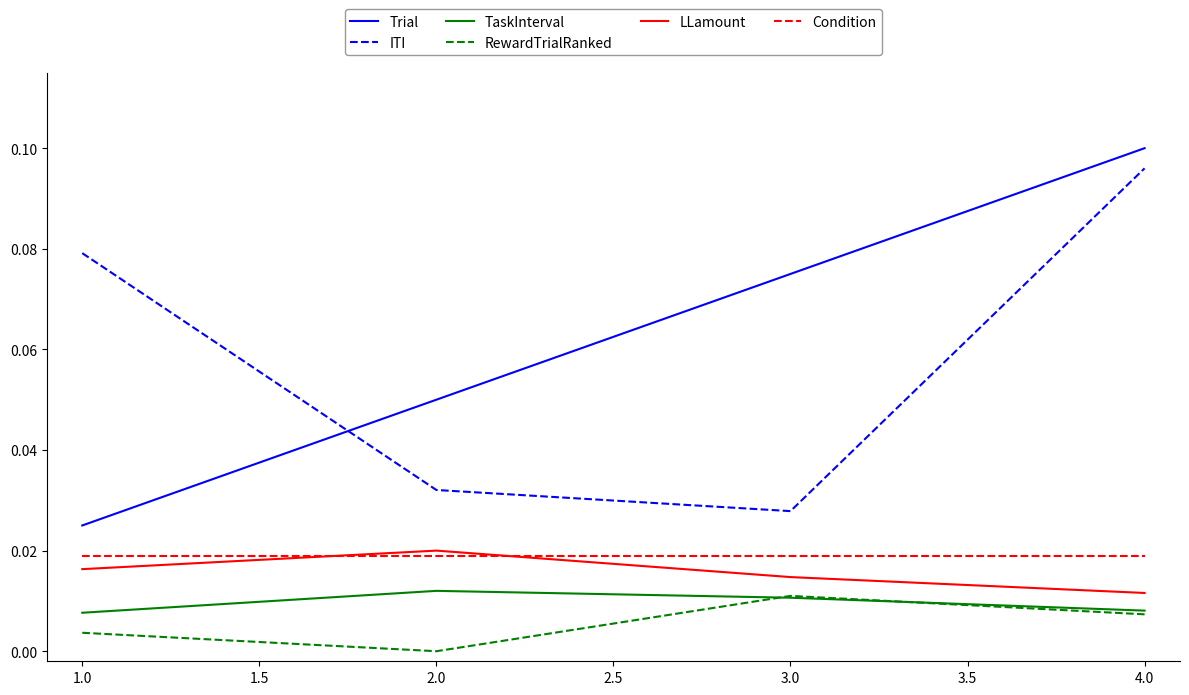

Which category has the highest value across all series?

4.0